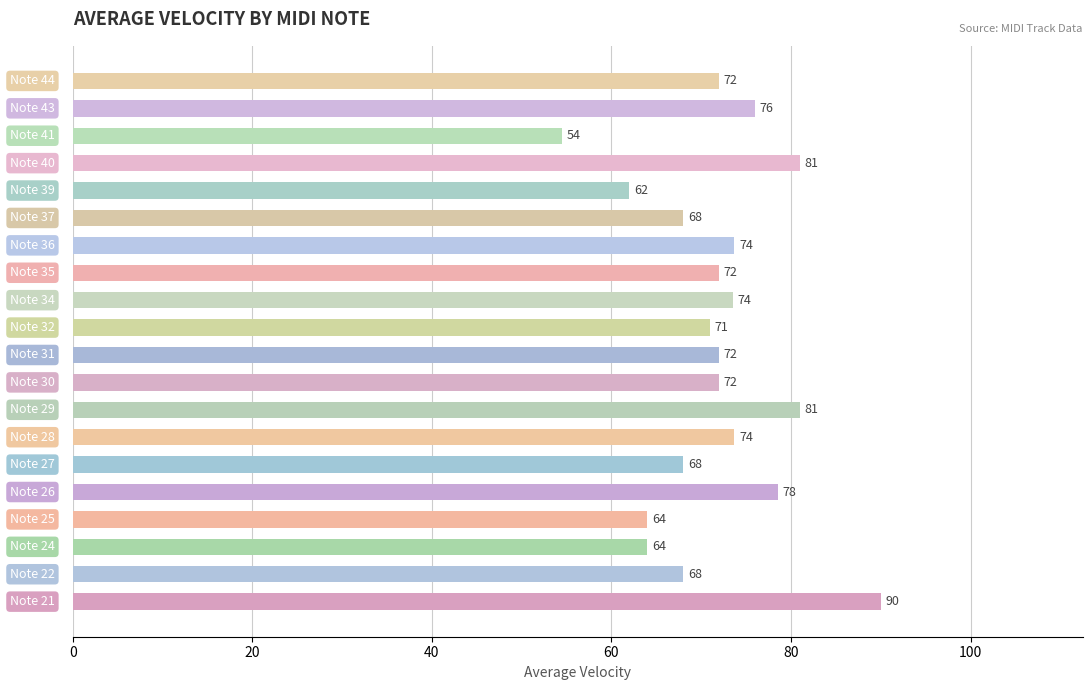

What is the difference between the maximum and second lowest values?

28.0